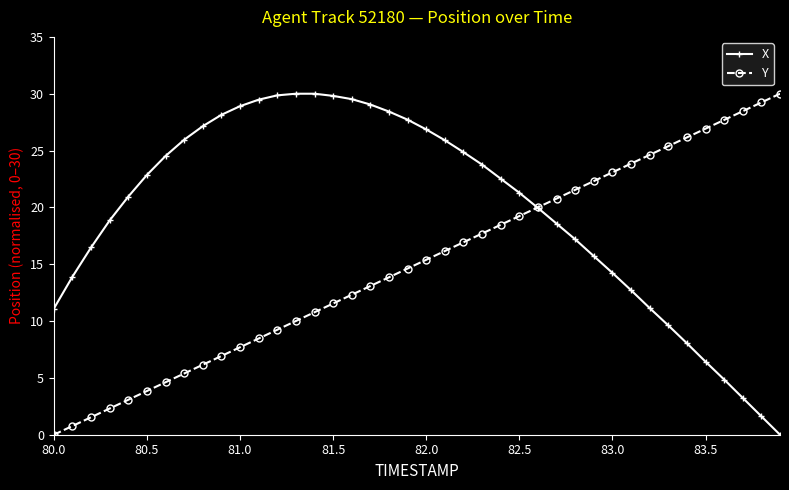

True or false: Y has more than 1 points higher than both neighbors.

False